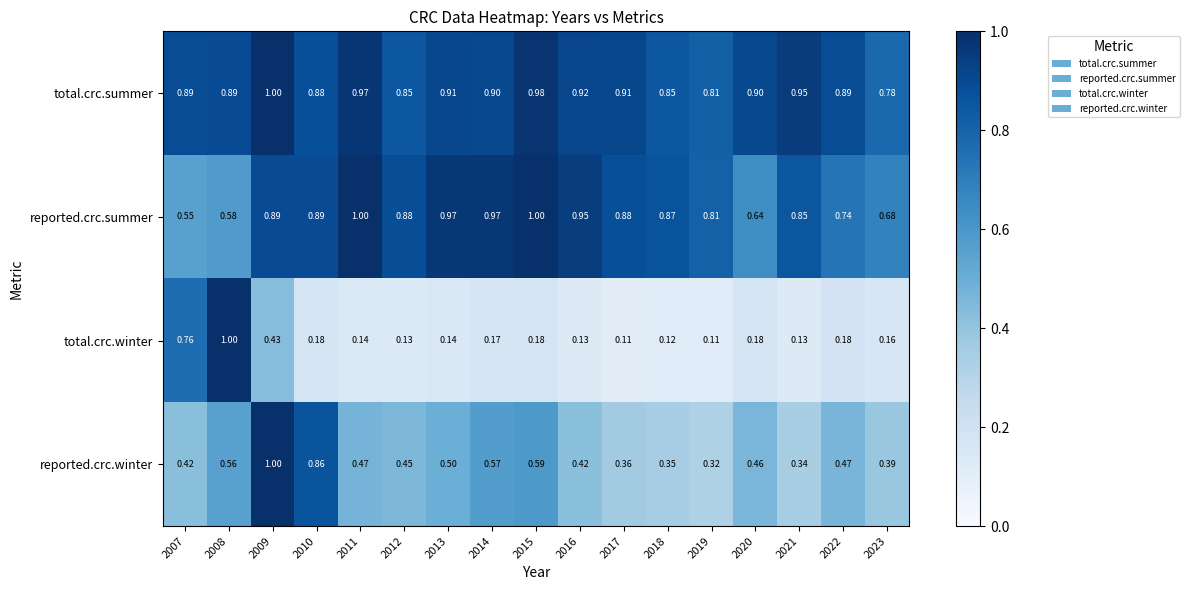

Which series has the largest total across all categories?

total.crc.summer